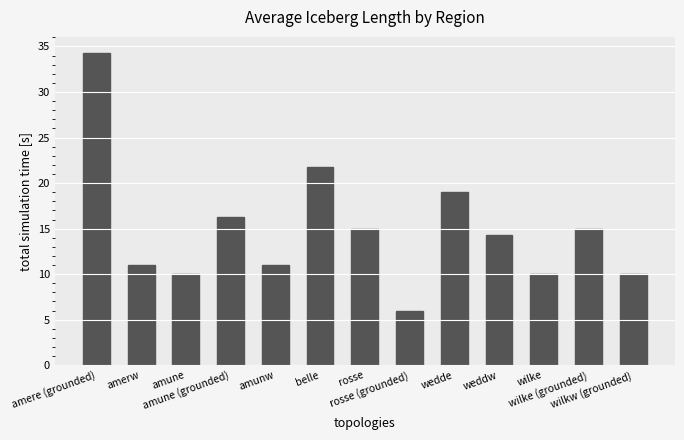

Which category has the highest value across all series?

amere (grounded)